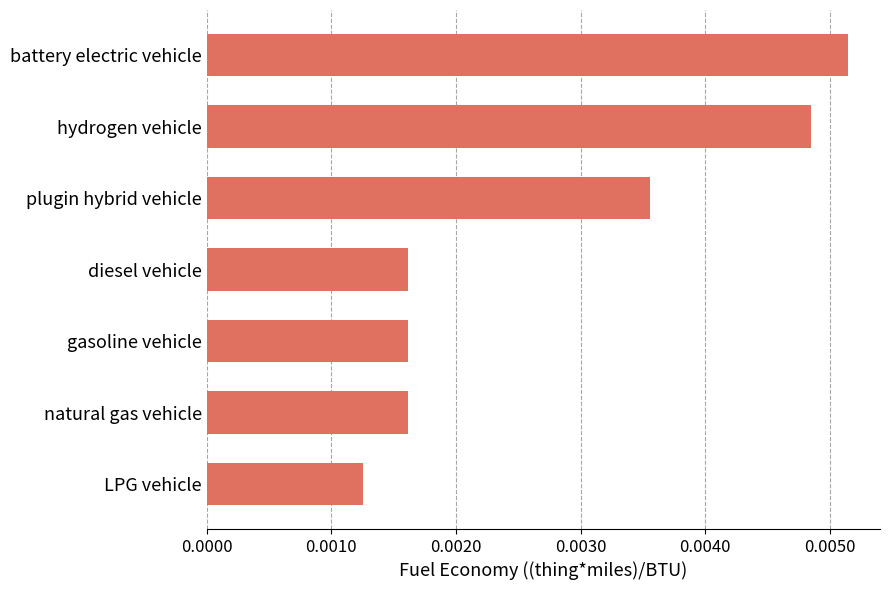

At which category does the chart reach its peak across all series?

battery electric vehicle